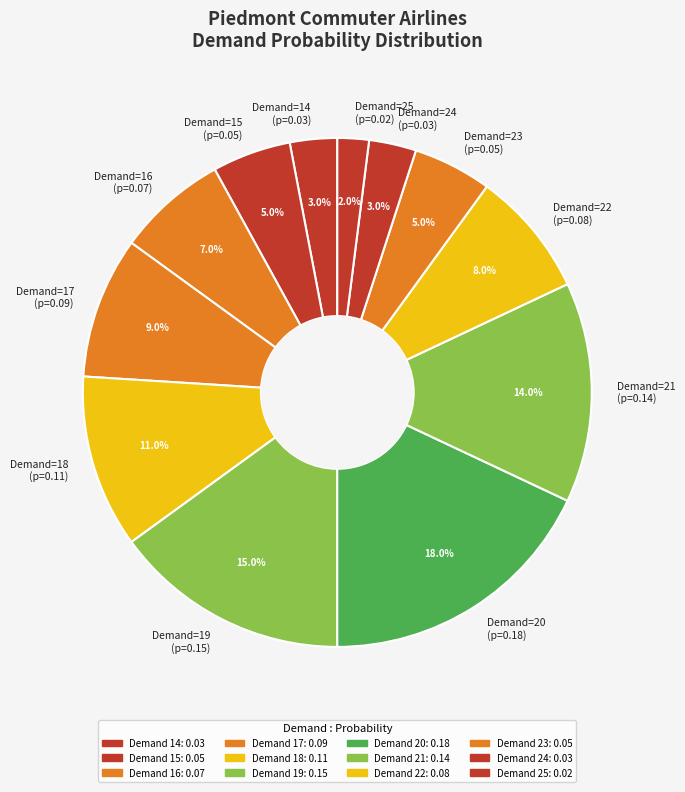

How many slices are in this pie chart?

12